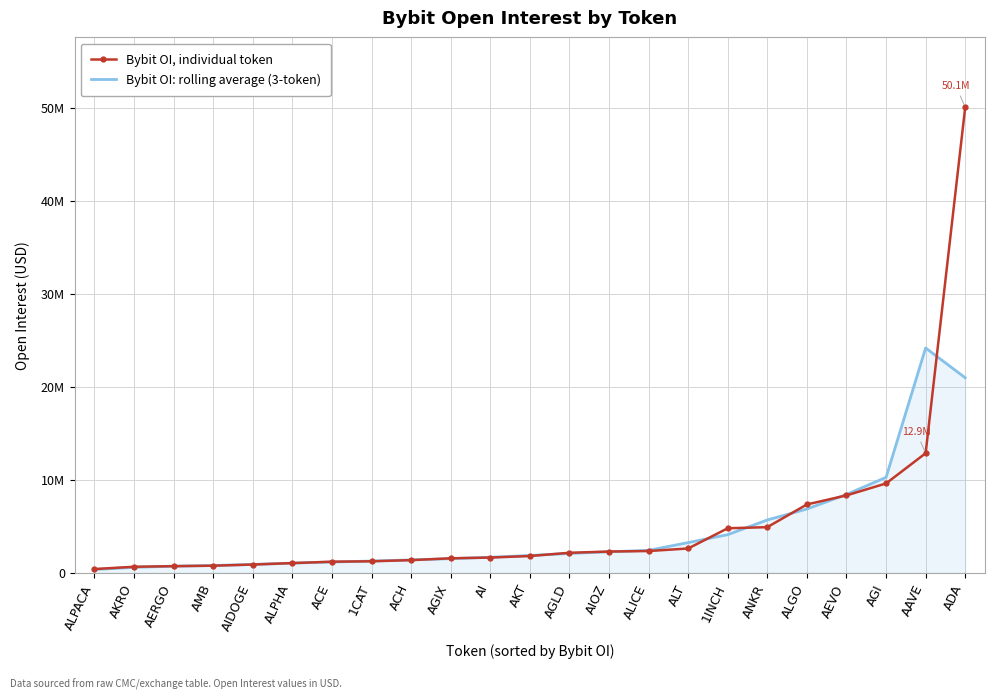

What are all the series names shown in the legend?

Bybit OI, individual token, Bybit OI: rolling average (3-token)